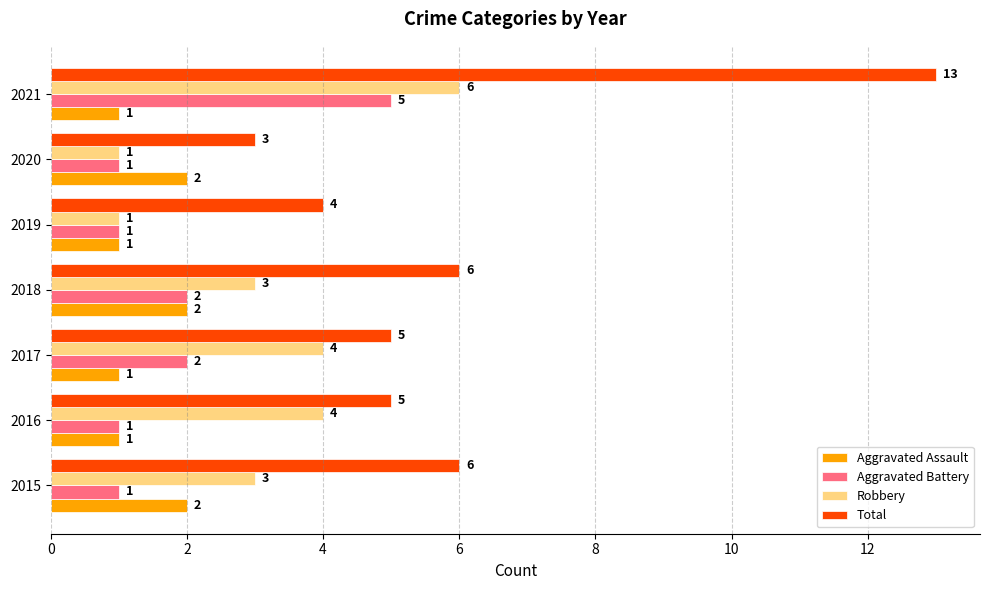

Which series has the largest range (max minus min)?

Total